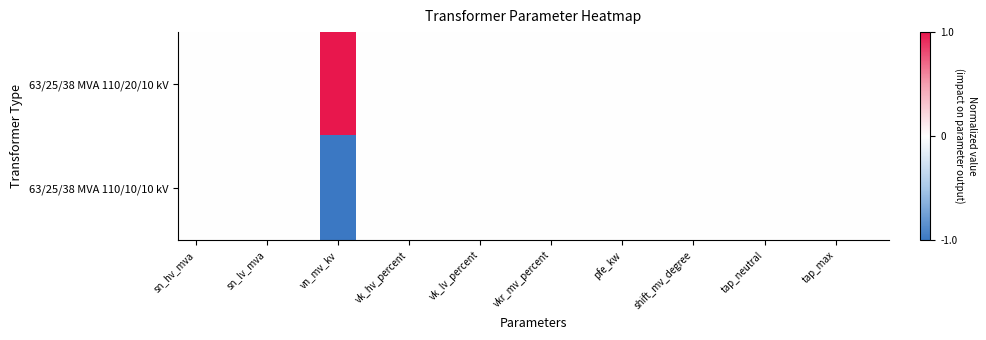

At how many categories does at least one series exceed 0?

1